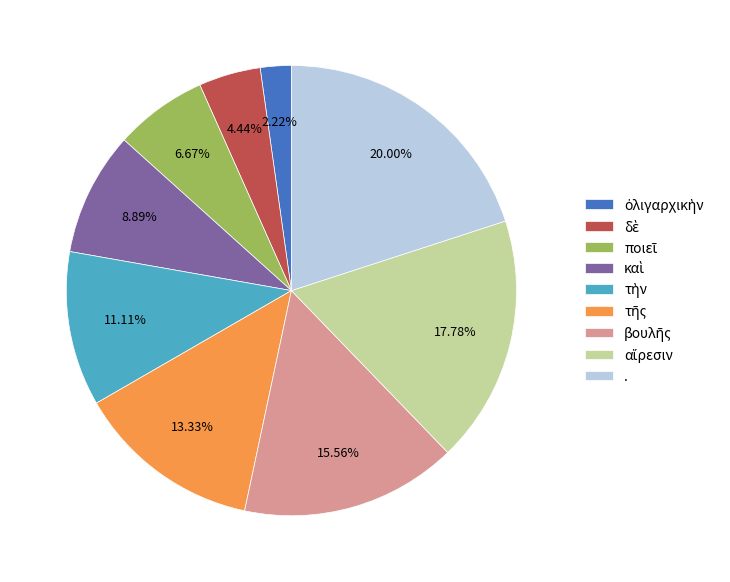

Which slice is the largest?

.